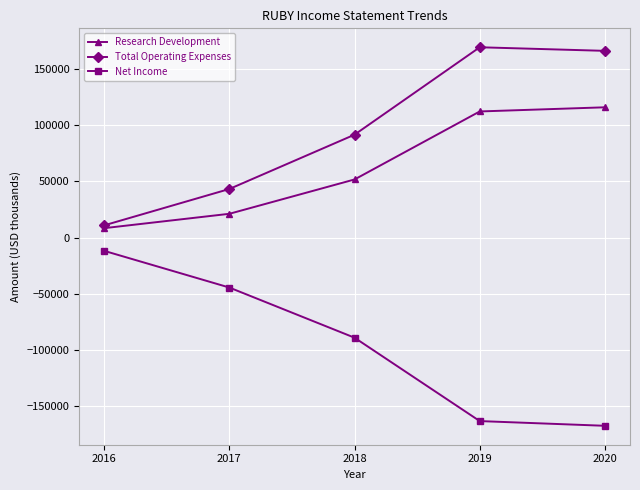

At how many categories does at least one series exceed 87470?

3